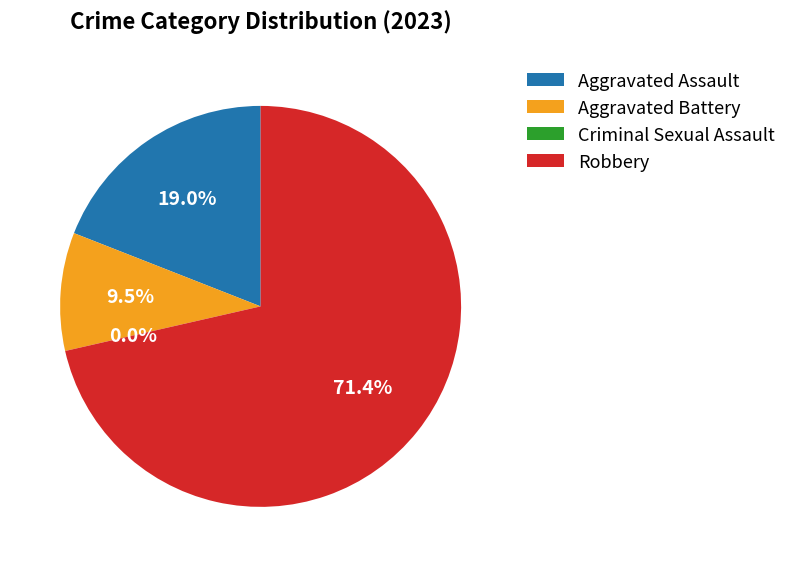

Is the sum of Aggravated Battery and Aggravated Assault greater than half?

No